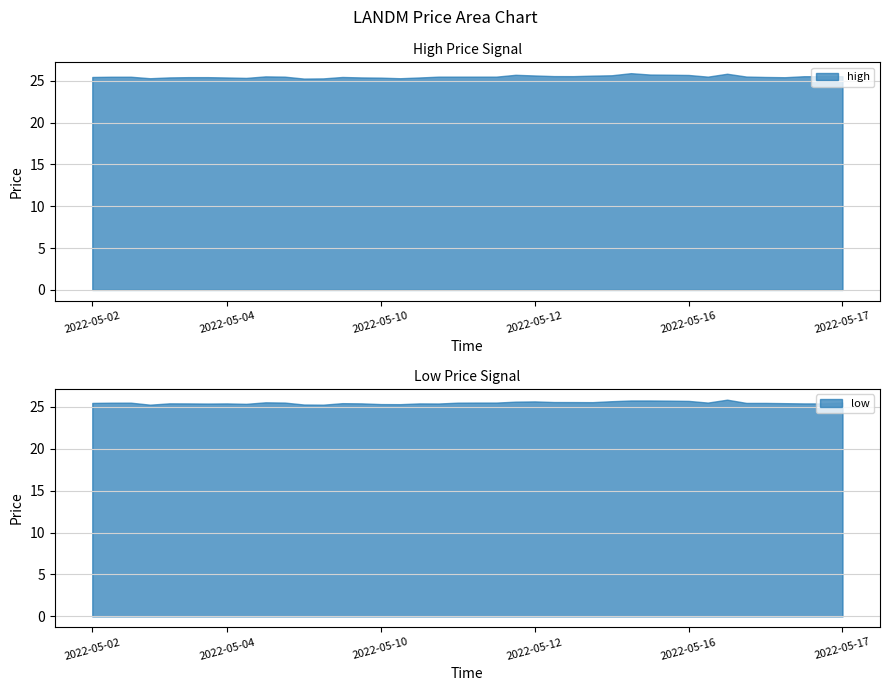

Which series has the widest spread of values?

high